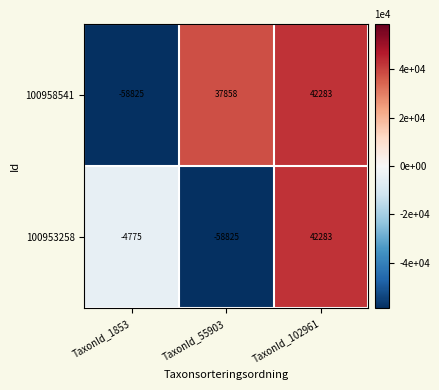

Count the number of data series in this chart.

2